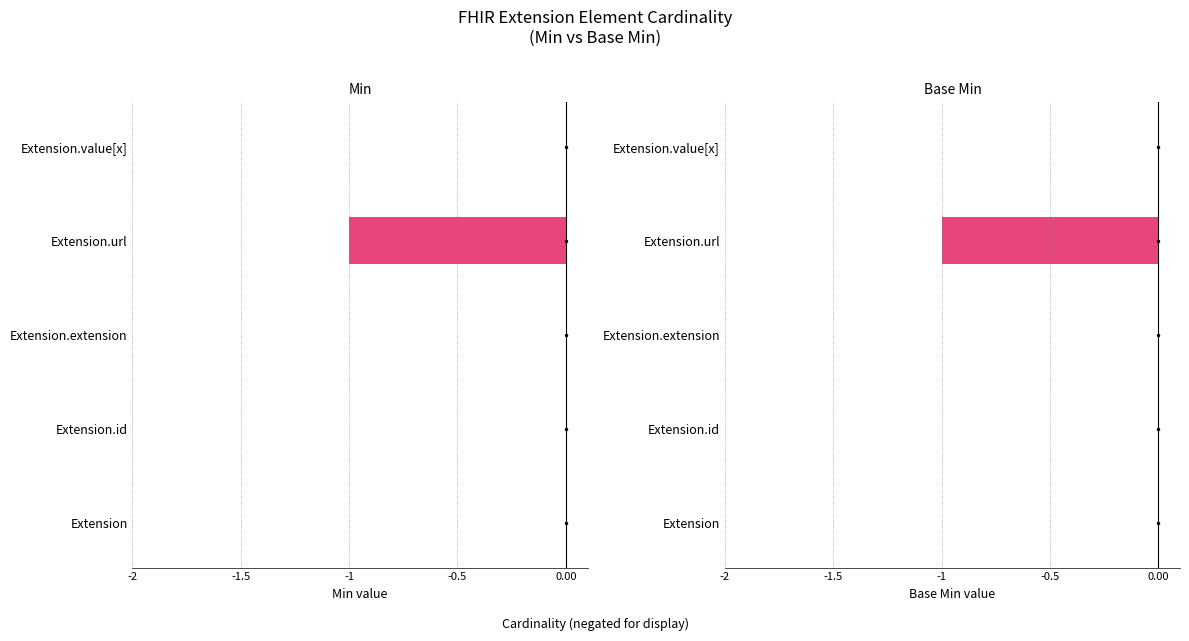

What are all the series names shown in the legend?

Min, Base Min